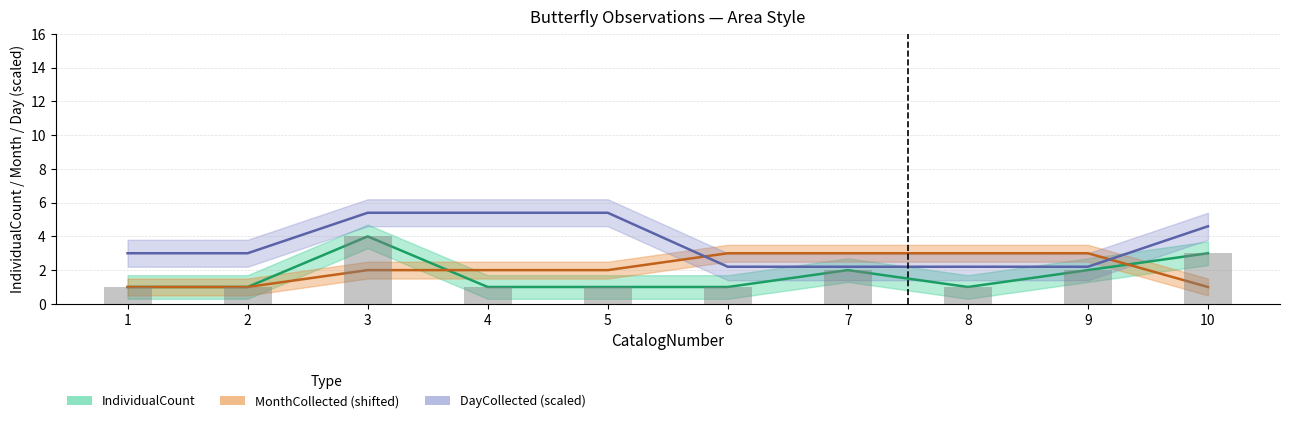

How many values in the MonthCollected series exceed 2?

4